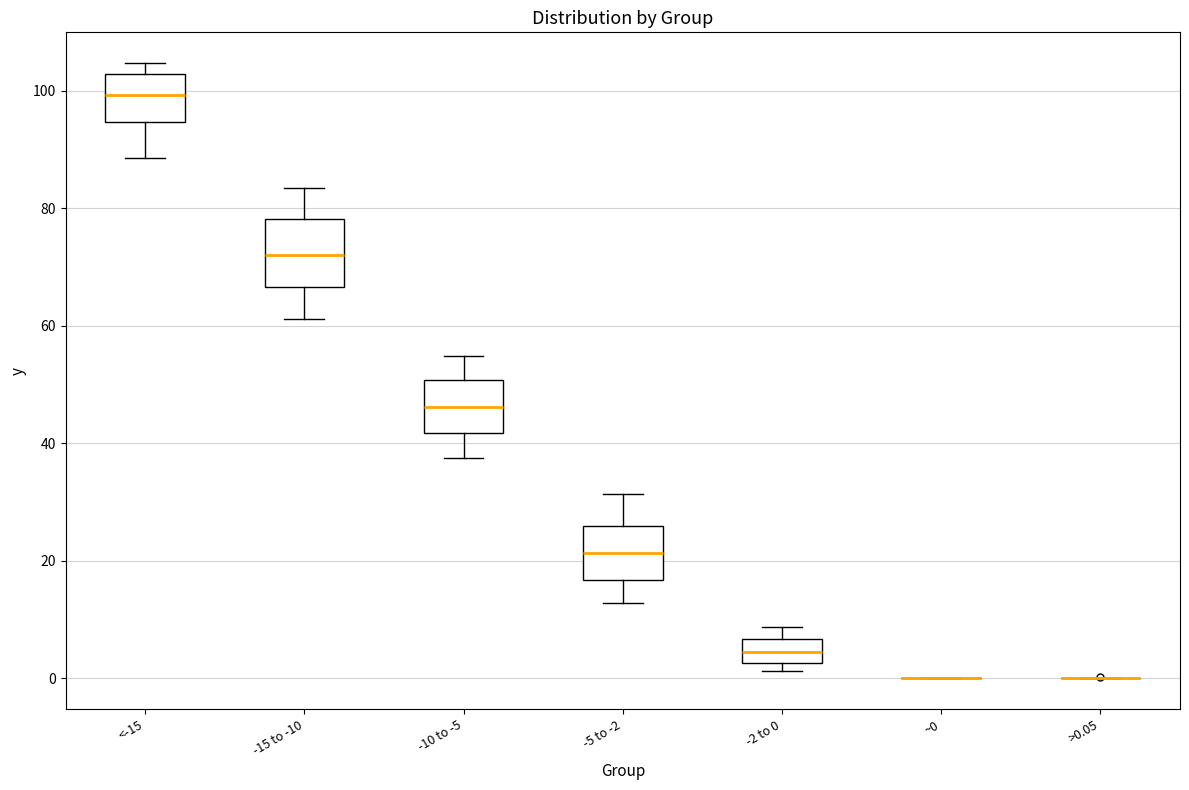

Reading left to right, transcribe this box plot: for each box, give where its median line is, the range the box spans, and where its two whiskers end, as read against the y-axis. The values are not printed on the chart, so give them approximately, as read against the axis.

<-15: median 100, box 94 to 102, whiskers 88 to 104
-15 to -10: median 72, box 66 to 78, whiskers 62 to 84
-10 to -5: median 46, box 42 to 50, whiskers 38 to 54
-5 to -2: median 22, box 16 to 26, whiskers 12 to 32
-2 to 0: median 4, box 2 to 6, whiskers 2 (just below the box's lower edge) to 8
~0: box collapsed to a line at 0, whiskers 0 to 0
>0.05: box collapsed to a line at 0, whiskers 0 to 0